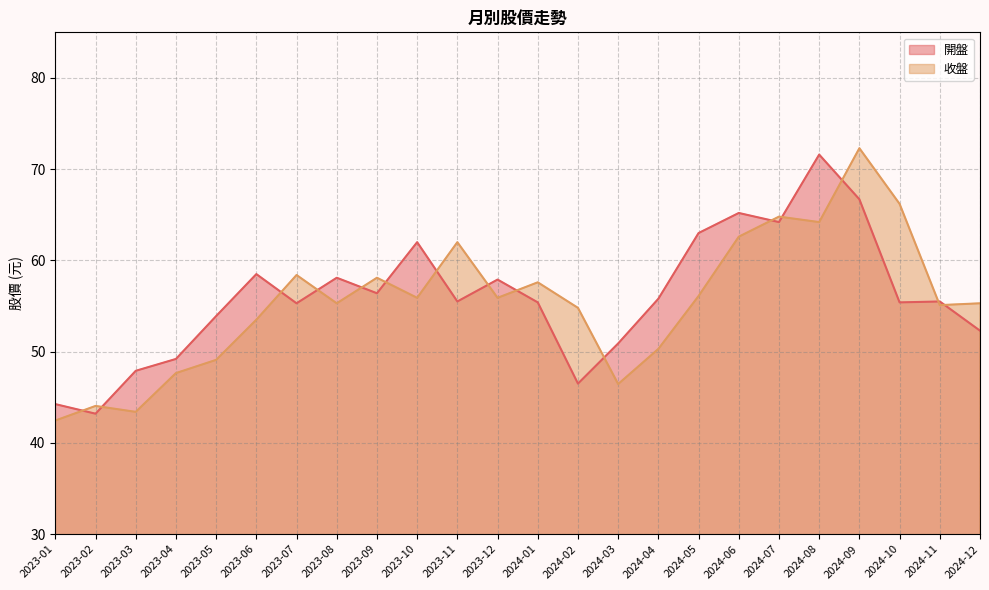

What is the sum of all 收盤 values?

1331.5